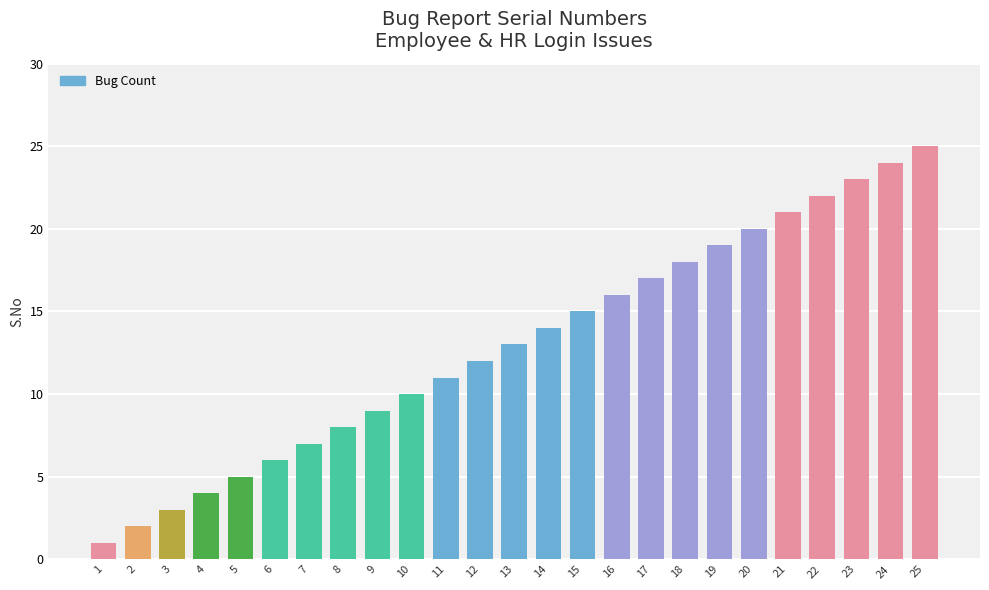

How many data points are less than 13?

12